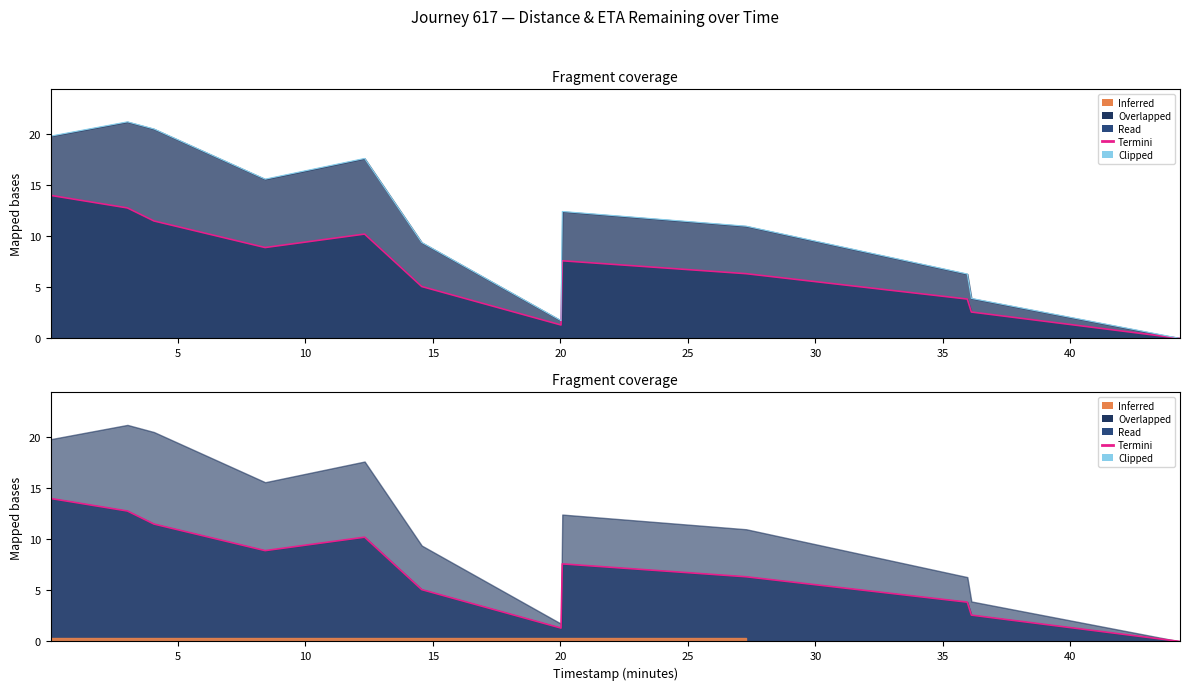

Reading right to left, list all the values displayed in this chart.

distance_remaining_km: 0.0	1.3	2.6	3.9	5.1	6.3	7.6	8.9	10.2	11.5	12.8	14.0
eta_remaining_minutes: 0.0	1.7	3.9	6.3	9.4	11.0	12.4	15.6	17.6	20.5	21.2	19.8